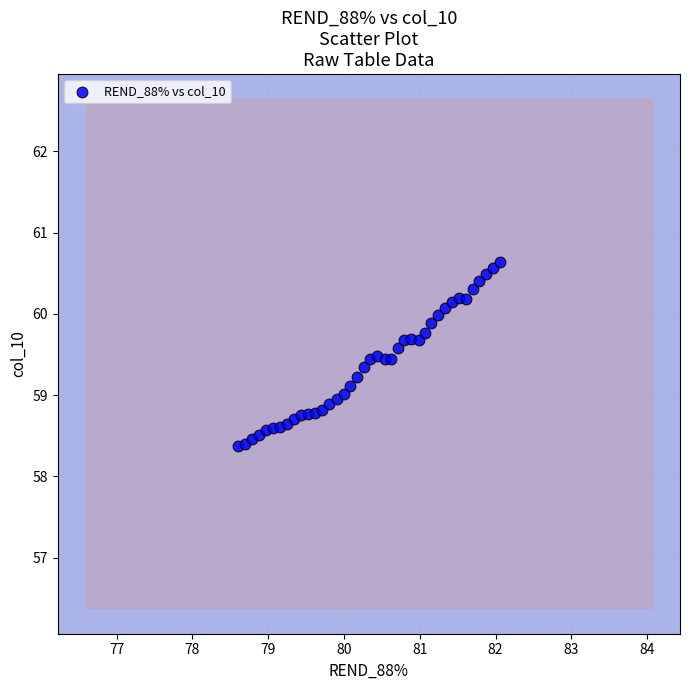

What is the range of X values (max minus min)?

3.5